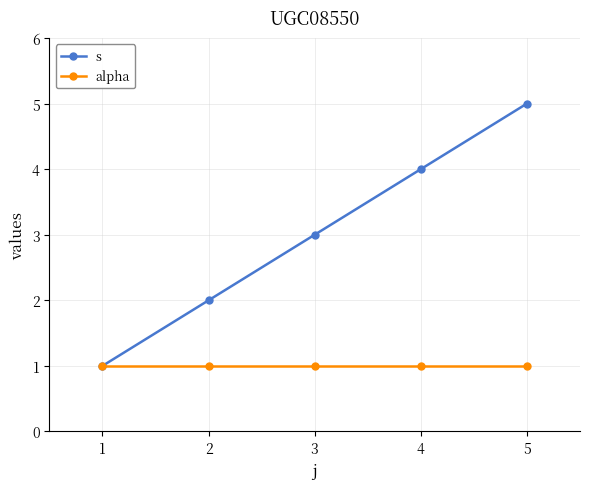

Between 3 and 4, which series saw the biggest shift?

s